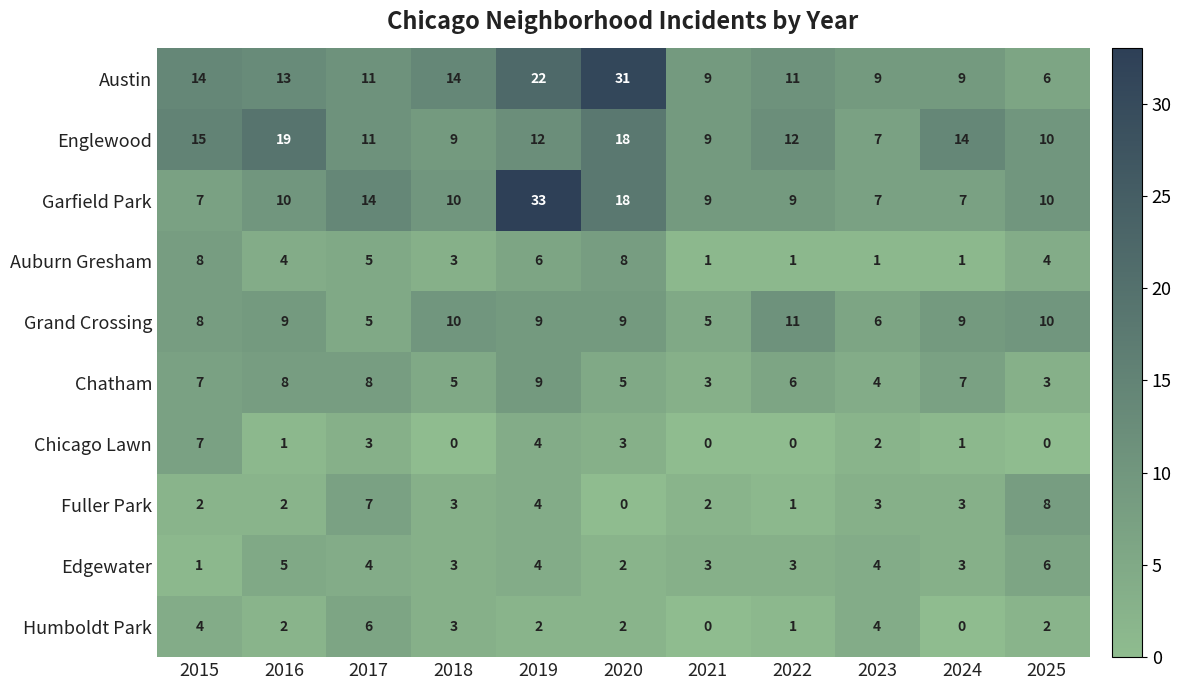

Is it true that Englewood equals 12 at 2022?

True